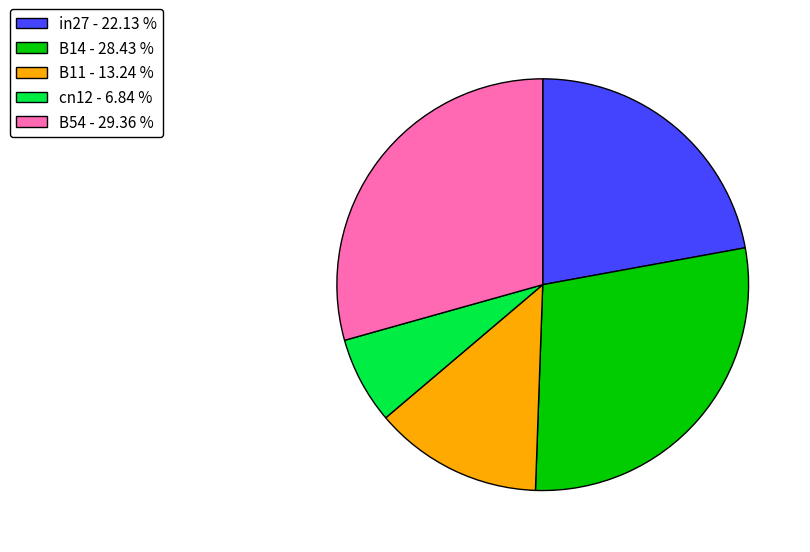

Which slice is the largest?

B54